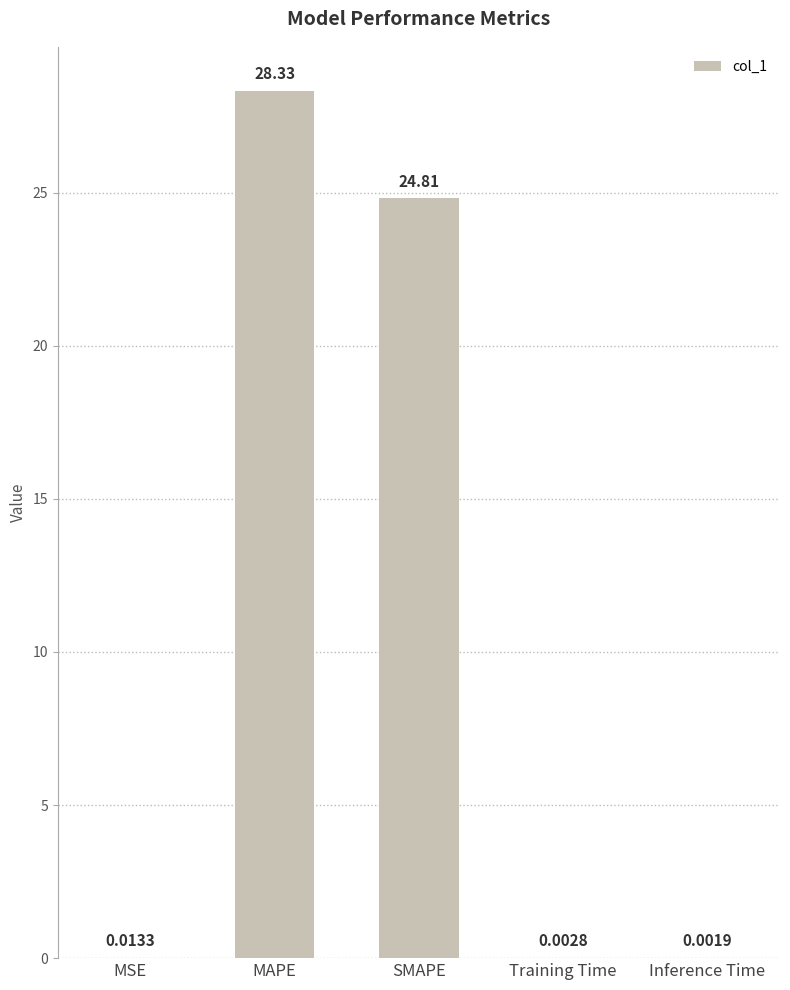

Are the bars grouped side by side (vs. stacked)?

No